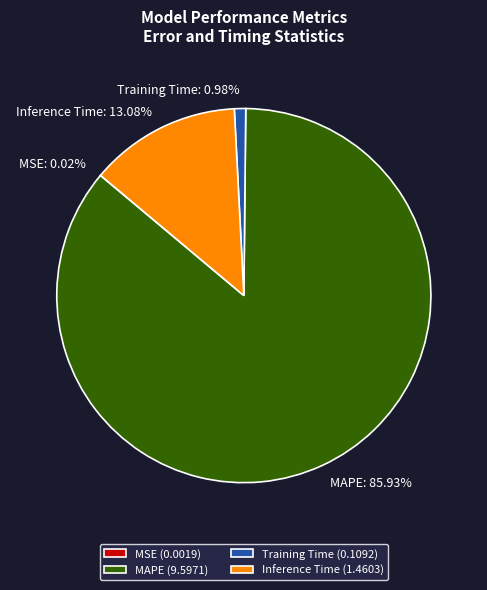

Which slice is the largest?

MAPE